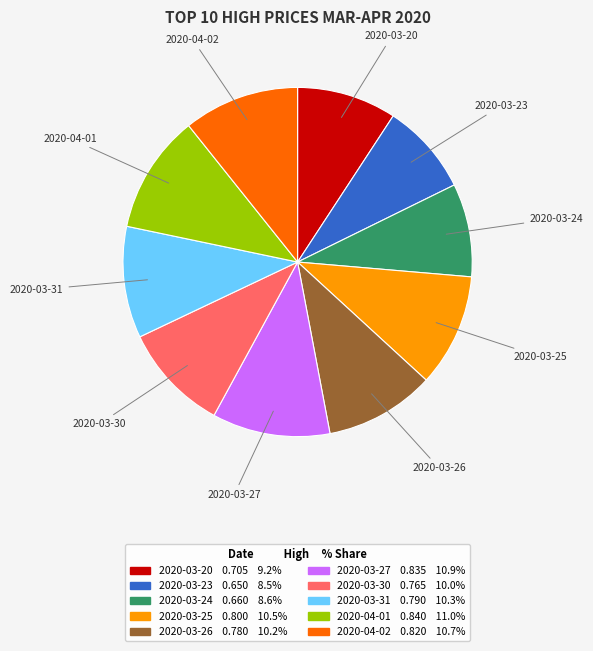

Does 2020-04-01 represent more than half of the total?

No